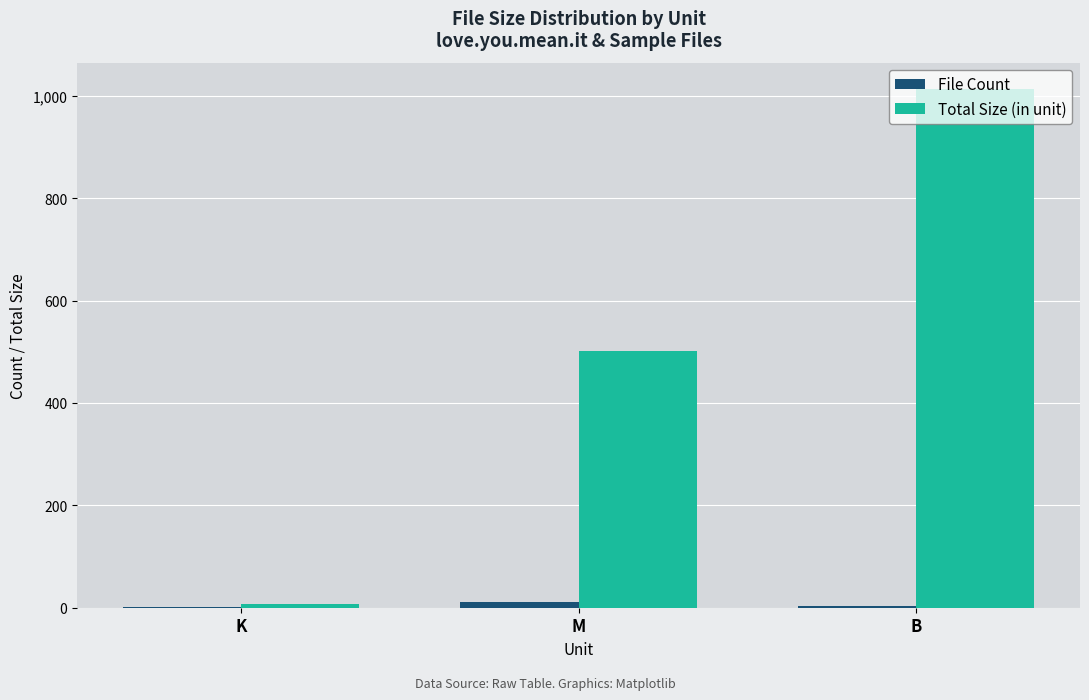

What is the sum of all File Count values?

15.0